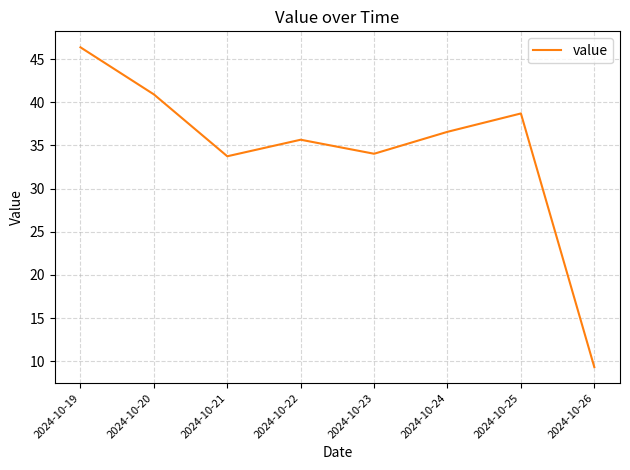

What is the change in value from 2024-10-22 to 2024-10-24?

+0.9